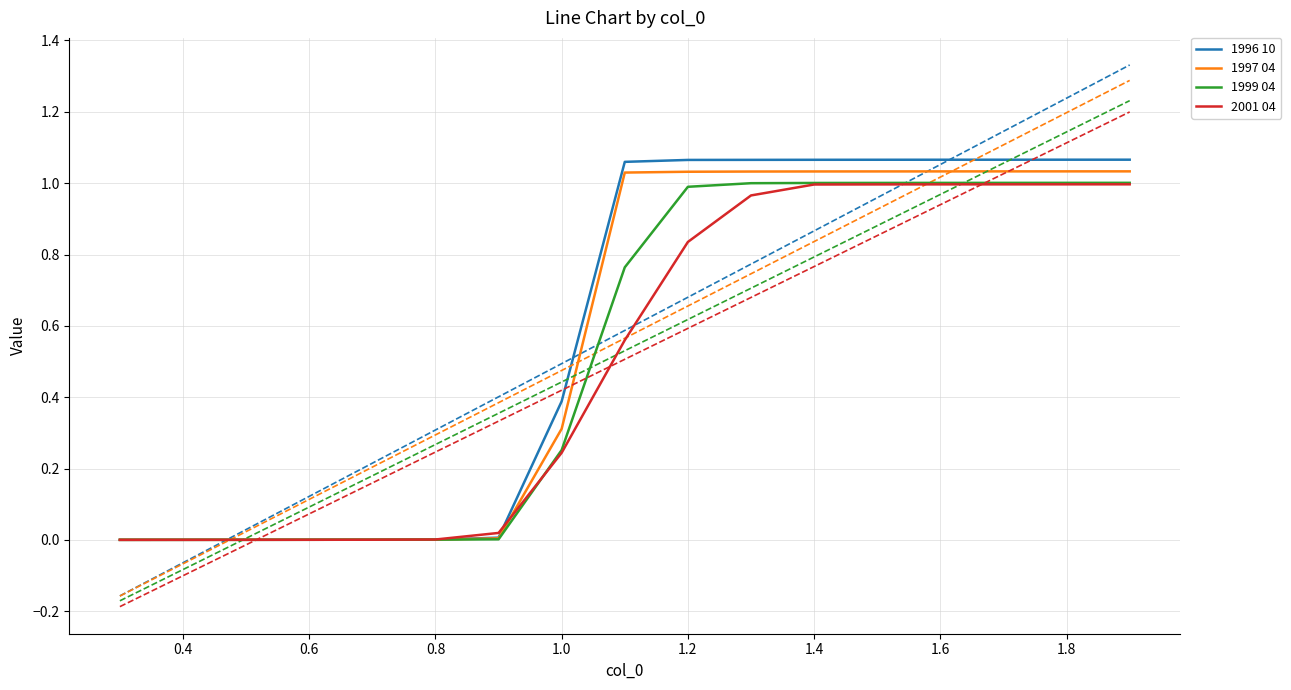

True or false: 1997 04 and 1996 10 cross at least once.

False